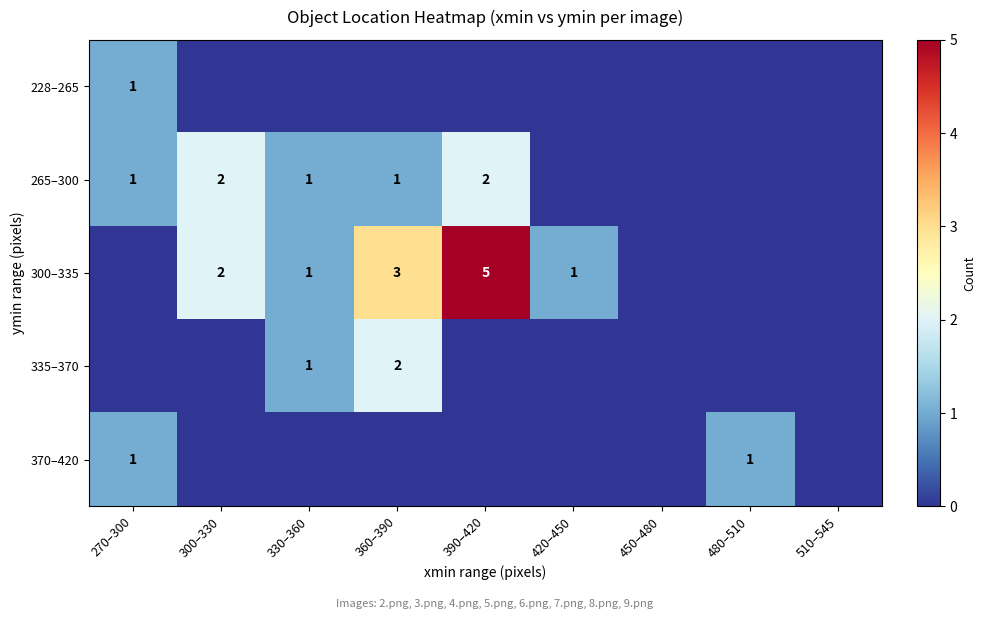

The 300–335 series shows 1 at 330–360. True or false?

True